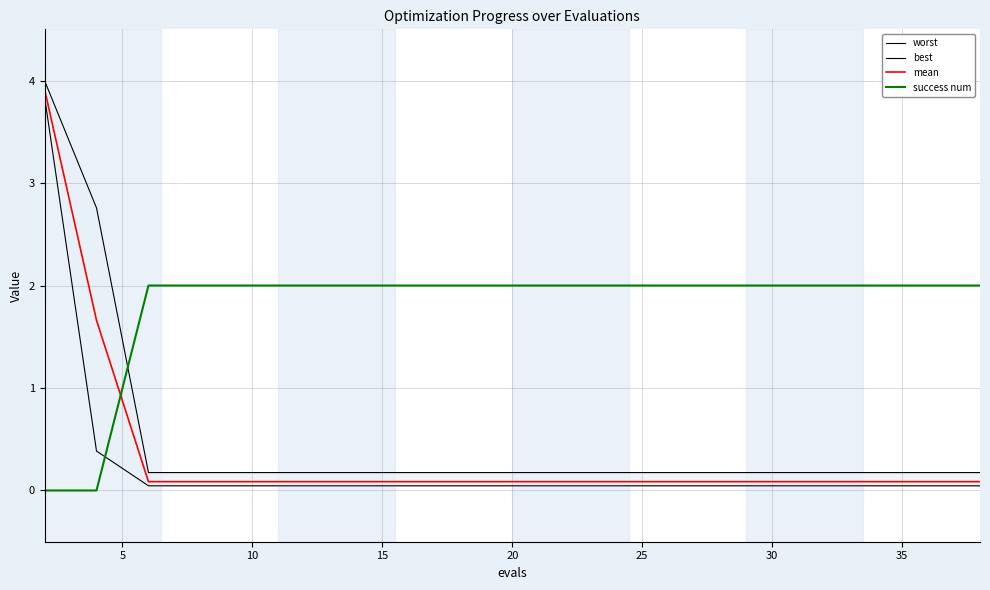

The success num series shows 2.0 at 15. True or false?

True